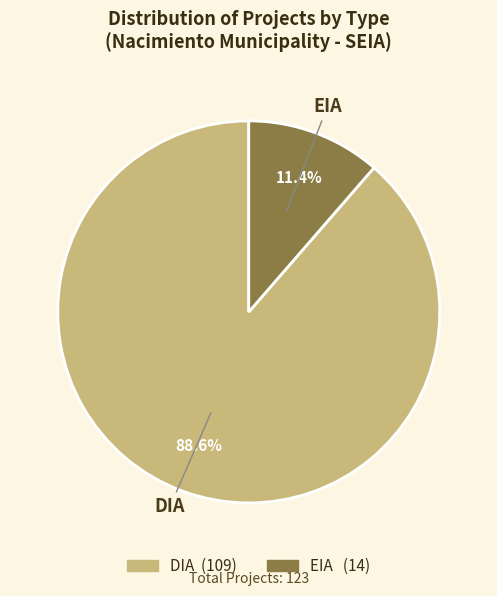

To the nearest percent, what is the combined percentage of EIA and DIA?

100%